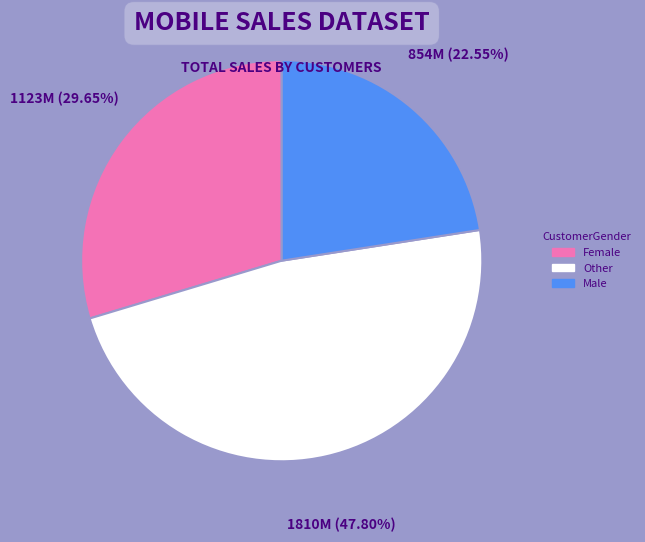

Is there any slice that represents more than half of the pie?

No